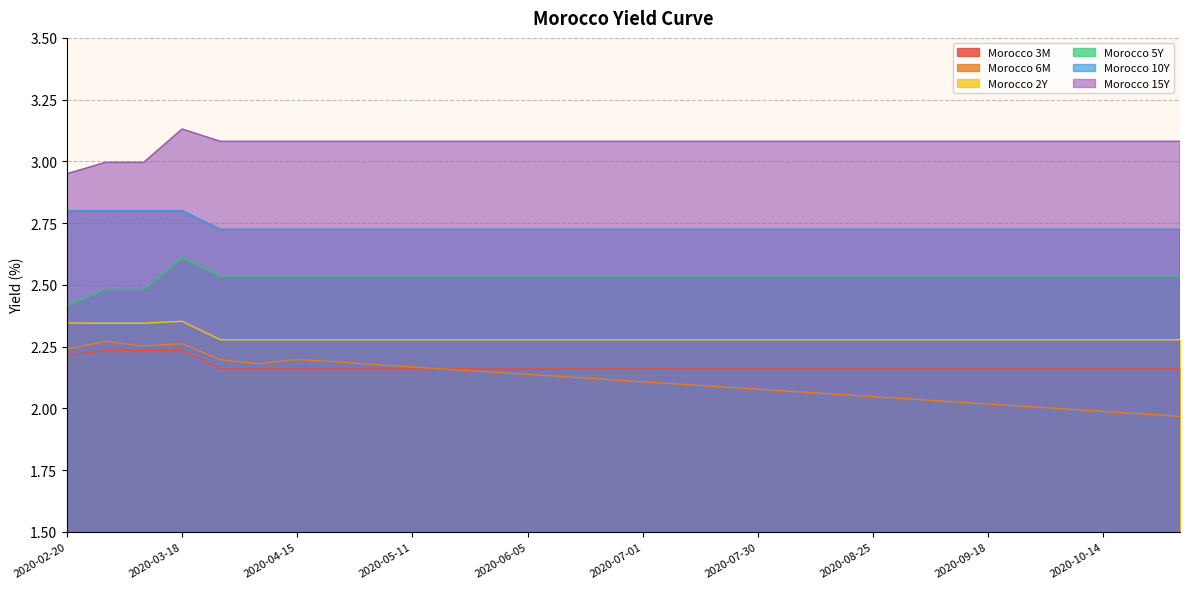

What are all the series names shown in the legend?

Morocco 3M, Morocco 6M, Morocco 2Y, Morocco 5Y, Morocco 10Y, Morocco 15Y